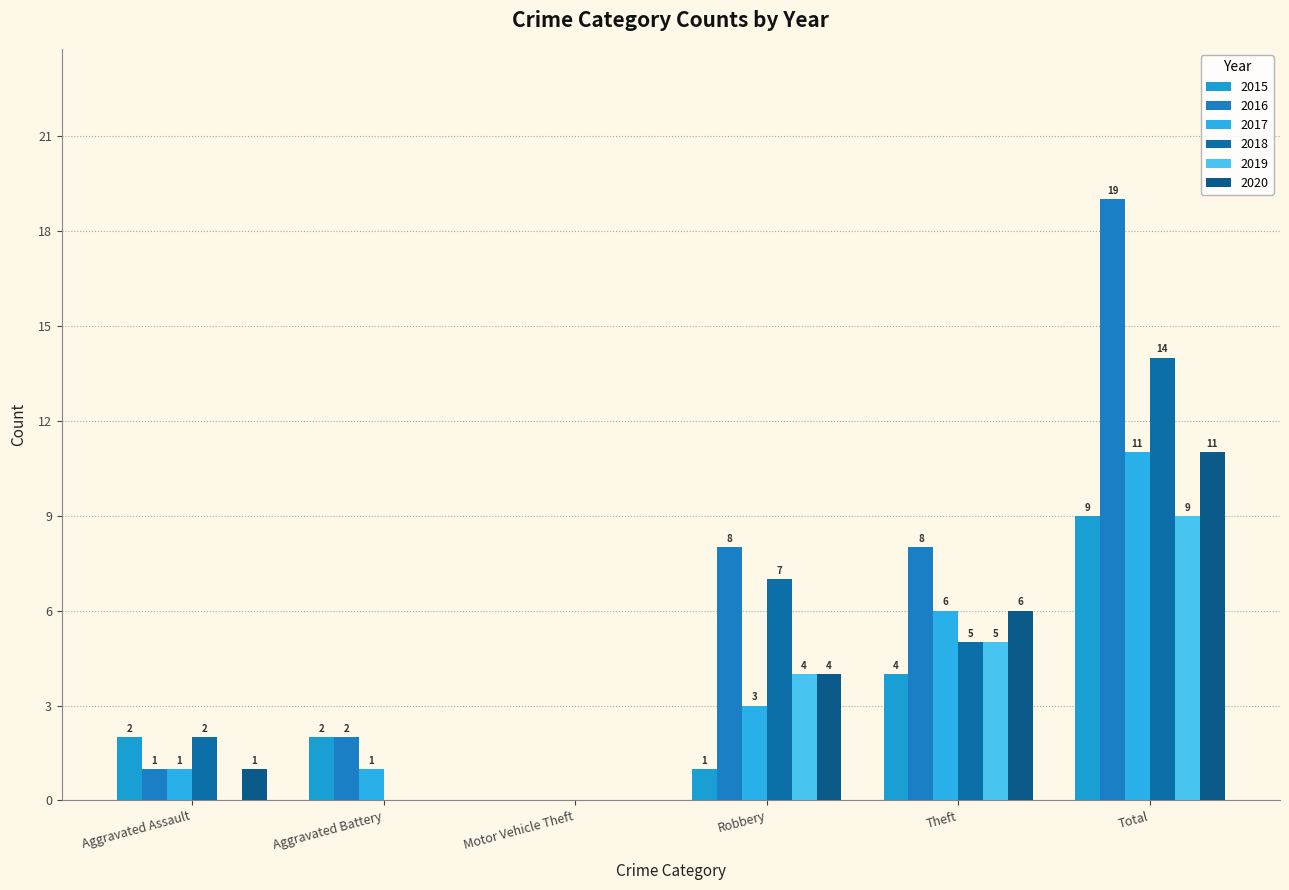

Reading left to right, transcribe all the data shown in this chart.

2015: 2	2	0	1	4	9
2016: 1	2	0	8	8	19
2017: 1	1	0	3	6	11
2018: 2	0	0	7	5	14
2019: 0	0	0	4	5	9
2020: 1	0	0	4	6	11